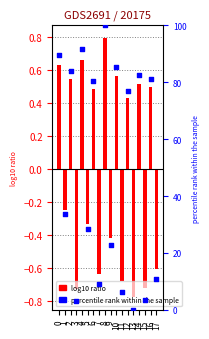

At how many categories does at least one series exceed 94?

1